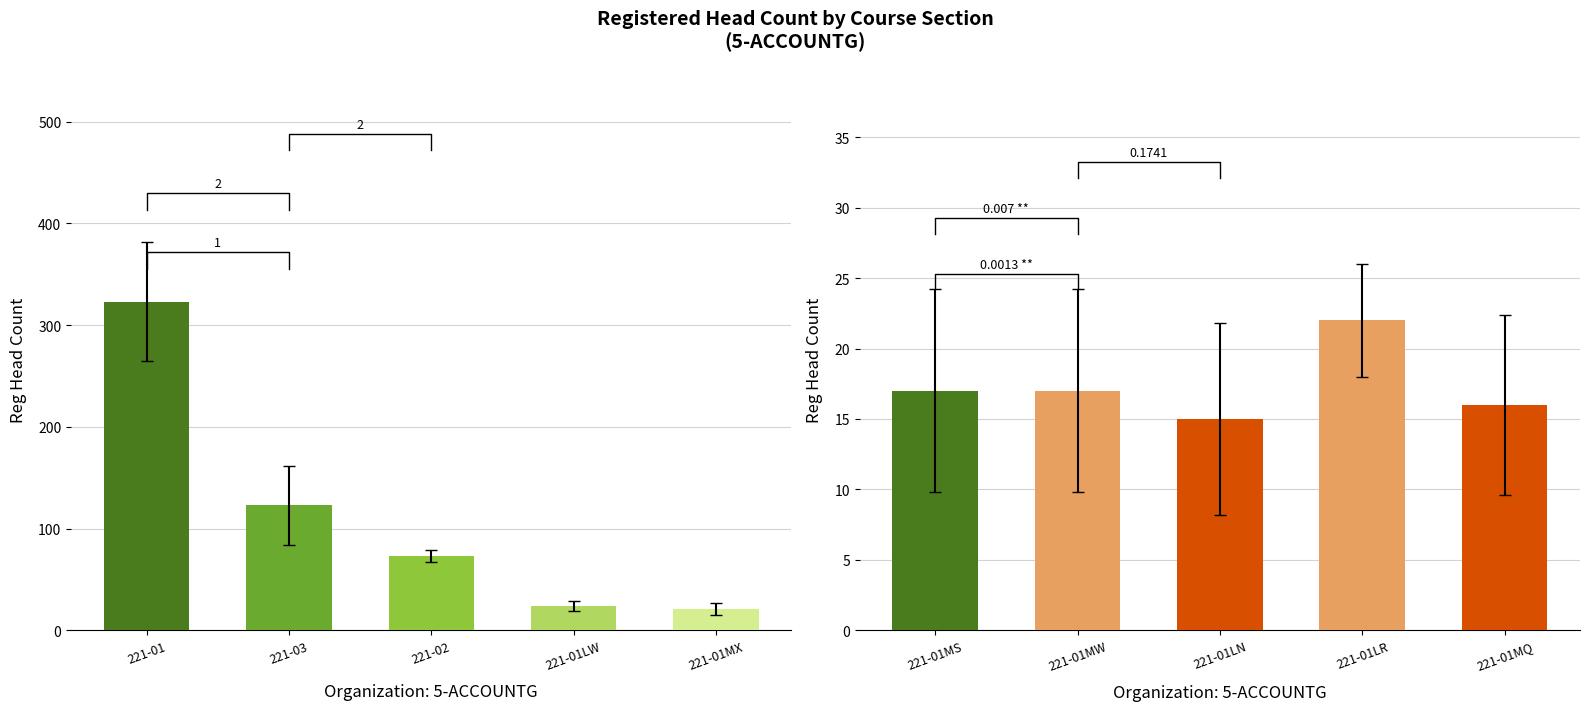

Are the bars horizontal?

No